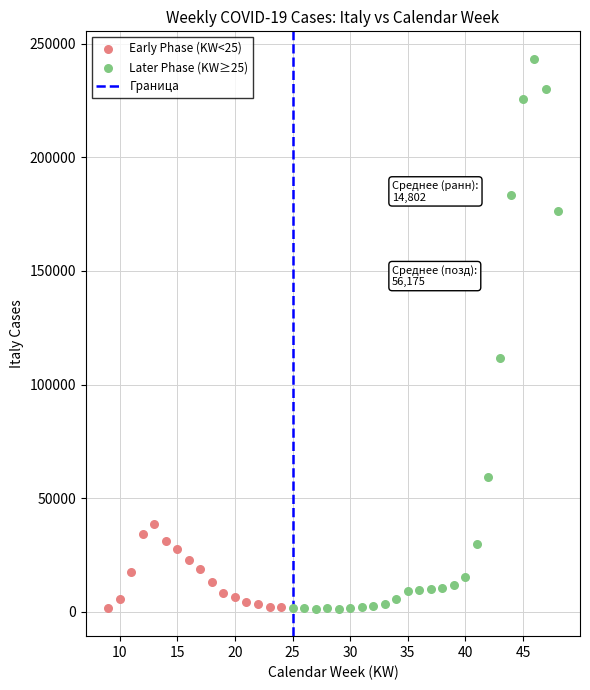

Which series reaches the maximum Y coordinate?

Later Phase (KW≥25)